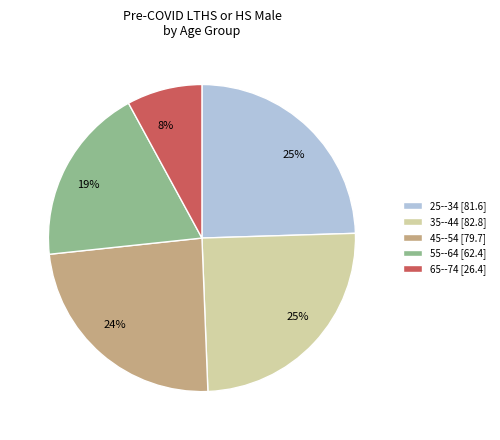

Does 35--44 represent more than half of the total?

No